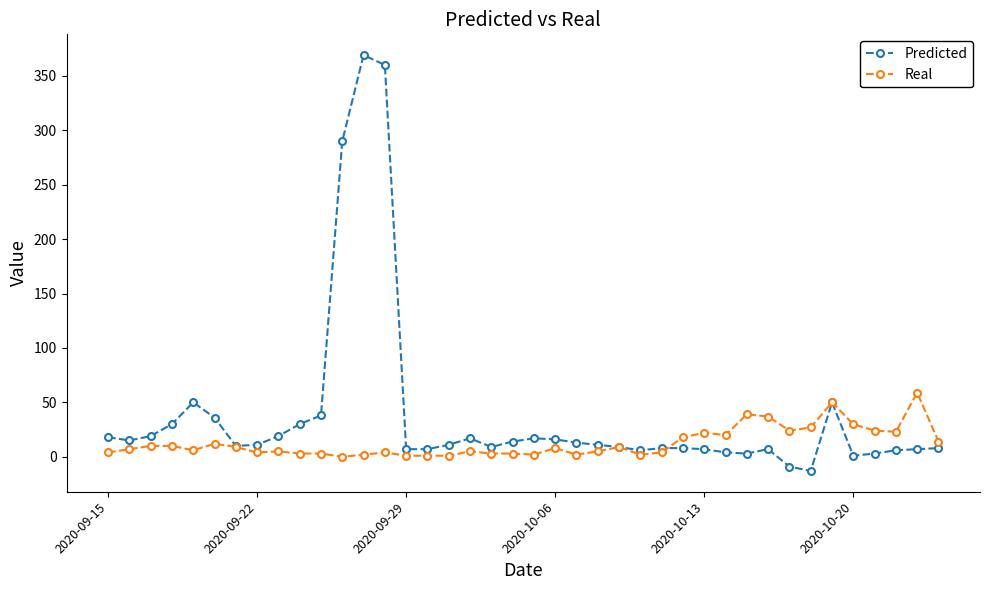

Which series has the largest total across all categories?

Predicted